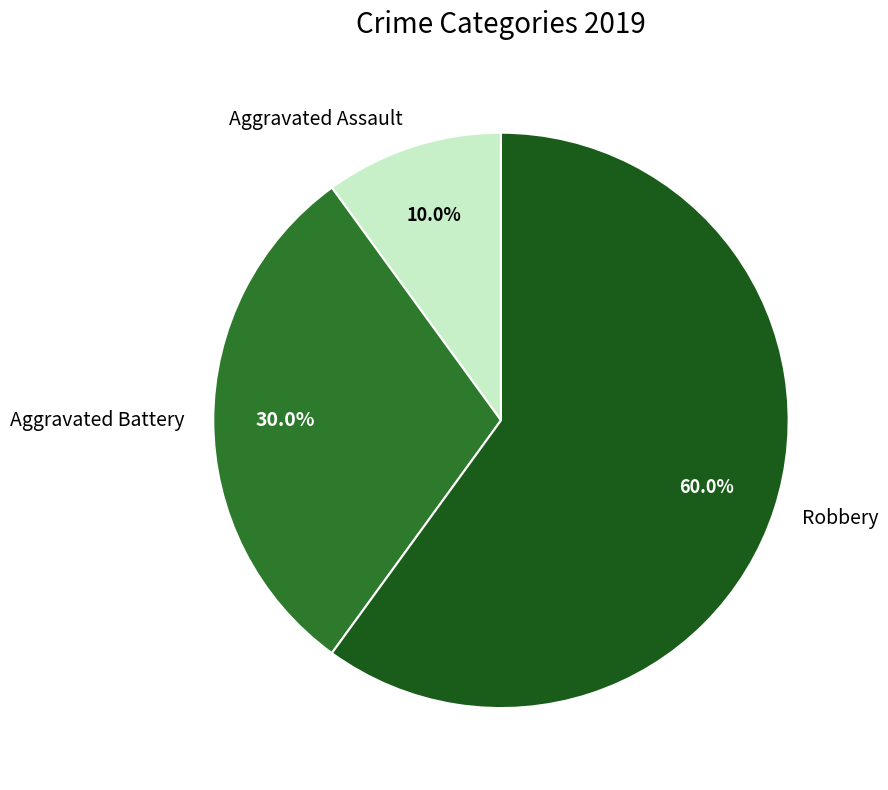

Does Robbery account for over 50% of the chart?

Yes